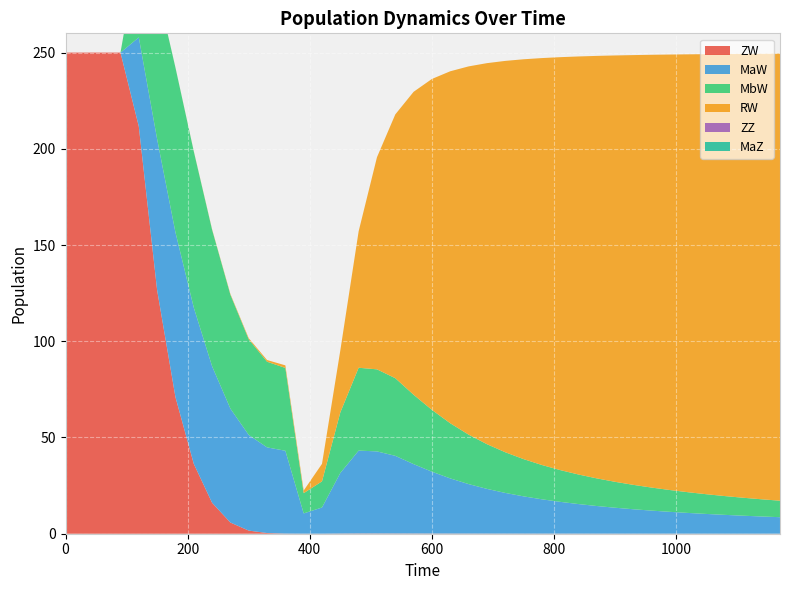

Reading left to right, what are all the values shown in this chart?

ZW: 0=250.0	1=250.0	2=250.0	3=250.0	4=211.6	5=126.6	6=71.0	7=36.3	8=16.1	9=5.8	10=1.6	11=0.4	12=0.1	13=0.0	14=0.0	15=0.1	16=0.1	17=0.1	18=0.1	19=0.1	20=0.1	21=0.1	22=0.1	23=0.1	24=0.1	25=0.1	26=0.1	27=0.1	28=0.0	29=0.0	30=0.0	31=0.0	32=0.0	33=0.0	34=0.0	35=0.0	36=0.0	37=0.0	38=0.0	39=0.0
MaW: 0=0.0	1=0.0	2=0.0	3=0.0	4=46.3	5=78.5	6=85.6	7=81.2	8=70.9	9=59.2	10=49.7	11=44.5	12=43.0	13=10.5	14=13.6	15=31.5	16=43.1	17=42.6	18=40.3	19=36.1	20=32.1	21=28.7	22=25.7	23=23.2	24=21.1	25=19.4	26=17.8	27=16.5	28=15.4	29=14.4	30=13.5	31=12.7	32=12.0	33=11.3	34=10.8	35=10.2	36=9.8	37=9.3	38=8.9	39=8.6
MbW: 0=0.0	1=0.0	2=0.0	3=0.0	4=46.3	5=78.5	6=85.6	7=81.2	8=70.9	9=59.2	10=49.7	11=44.5	12=43.0	13=10.5	14=13.6	15=31.5	16=43.0	17=42.6	18=40.3	19=36.0	20=32.1	21=28.7	22=25.7	23=23.2	24=21.1	25=19.4	26=17.8	27=16.5	28=15.4	29=14.4	30=13.5	31=12.7	32=12.0	33=11.3	34=10.8	35=10.2	36=9.8	37=9.3	38=8.9	39=8.6
RW: 0=0.0	1=0.0	2=0.0	3=0.0	4=0.0	5=0.0	6=0.1	7=0.1	8=0.2	9=0.4	10=0.6	11=0.9	12=1.3	13=1.4	14=9.1	15=32.2	16=70.9	17=110.2	18=137.1	19=157.4	20=172.0	21=182.9	22=191.3	23=198.0	24=203.3	25=207.7	26=211.4	27=214.5	28=217.2	29=219.5	30=221.5	31=223.3	32=224.9	33=226.3	34=227.6	35=228.7	36=229.7	37=230.7	38=231.5	39=232.3
ZZ: 0=0.0	1=0.0	2=0.0	3=0.0	4=0.0	5=0.0	6=0.0	7=0.0	8=0.0	9=0.0	10=0.0	11=0.0	12=0.0	13=0.0	14=0.0	15=0.0	16=0.0	17=0.0	18=0.0	19=0.0	20=0.0	21=0.0	22=0.0	23=0.0	24=0.0	25=0.0	26=0.0	27=0.0	28=0.0	29=0.0	30=0.0	31=0.0	32=0.0	33=0.0	34=0.0	35=0.0	36=0.0	37=0.0	38=0.0	39=0.0
MaZ: 0=0.0	1=0.0	2=0.0	3=0.0	4=0.0	5=0.0	6=0.0	7=0.0	8=0.0	9=0.0	10=0.0	11=0.0	12=0.0	13=0.0	14=0.0	15=0.0	16=0.0	17=0.0	18=0.0	19=0.0	20=0.0	21=0.0	22=0.0	23=0.0	24=0.0	25=0.0	26=0.0	27=0.0	28=0.0	29=0.0	30=0.0	31=0.0	32=0.0	33=0.0	34=0.0	35=0.0	36=0.0	37=0.0	38=0.0	39=0.0